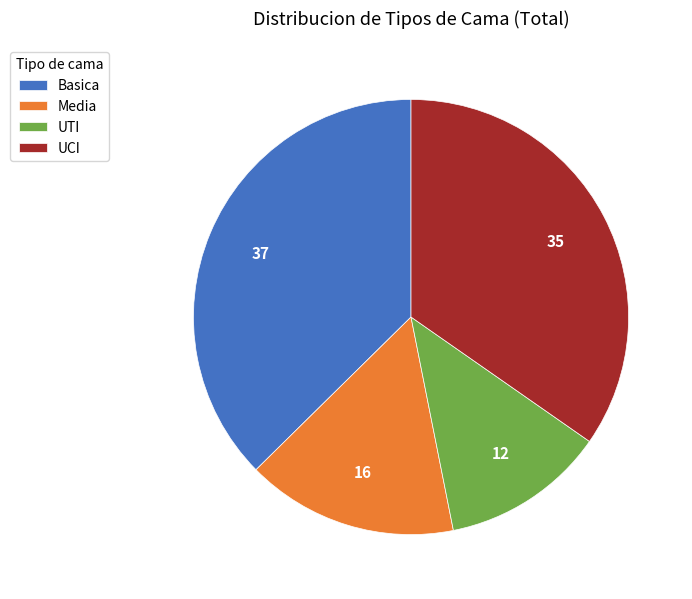

Rank the categories by value from highest to lowest.

Basica, UCI, Media, UTI